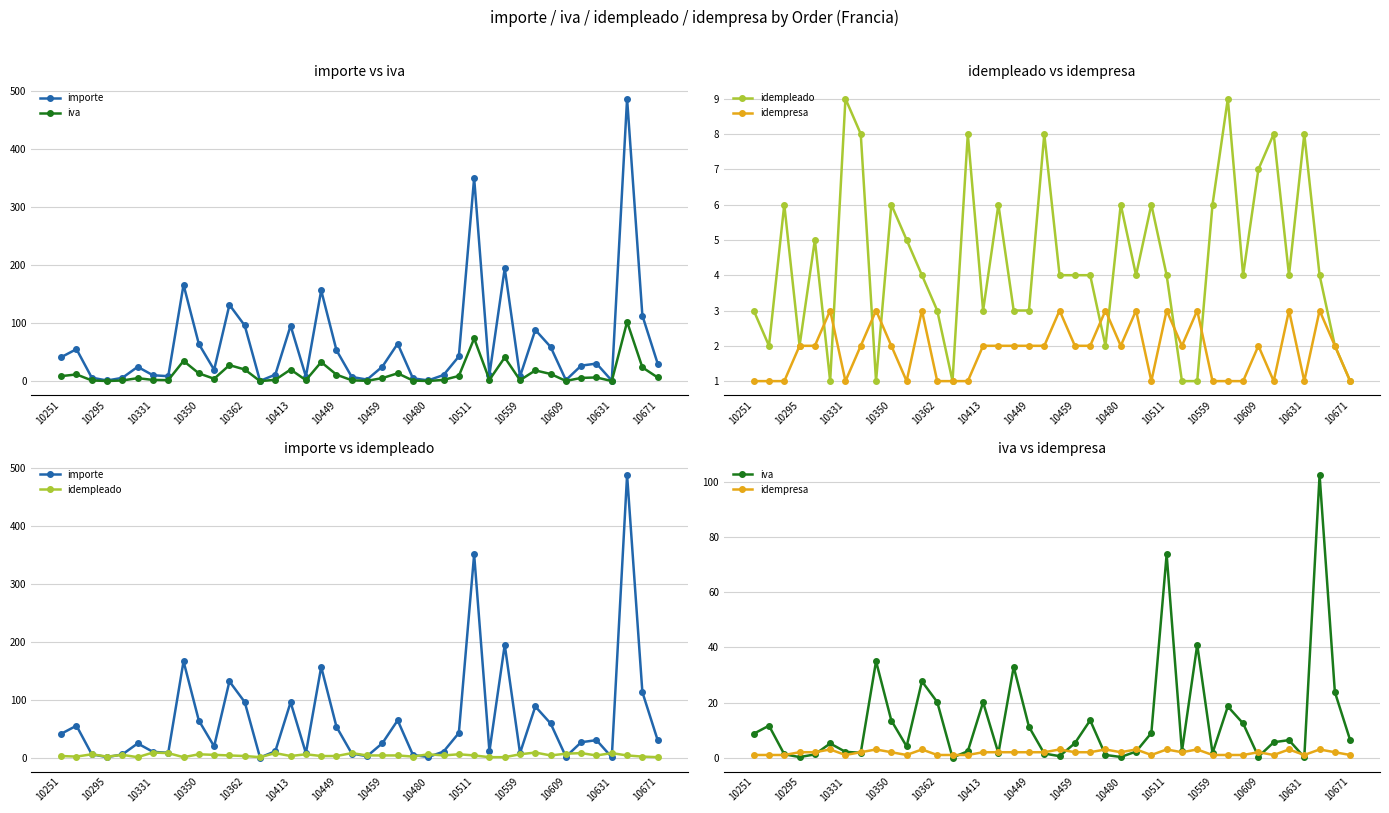

What are all the series names shown in the legend?

importe, iva, idempleado, idempresa